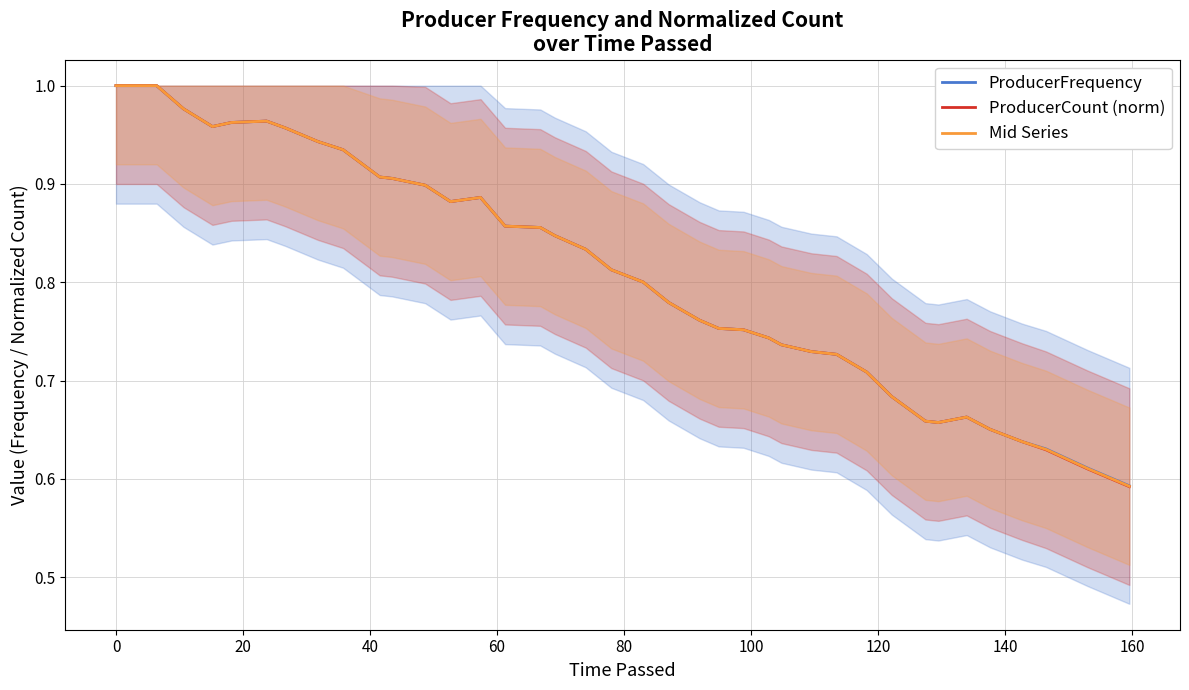

How many data points does each series have?

40